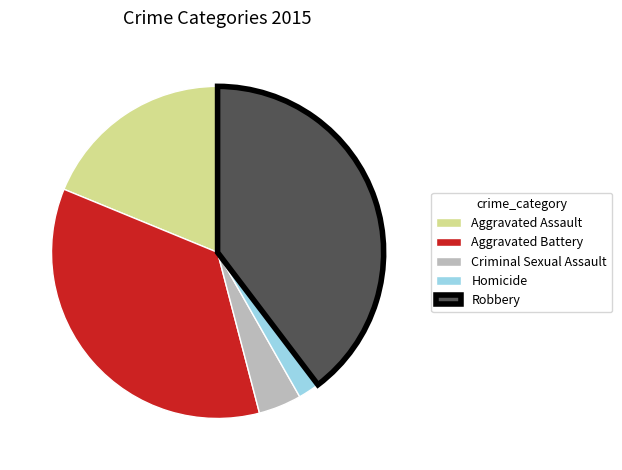

How many slices are in this pie chart?

5